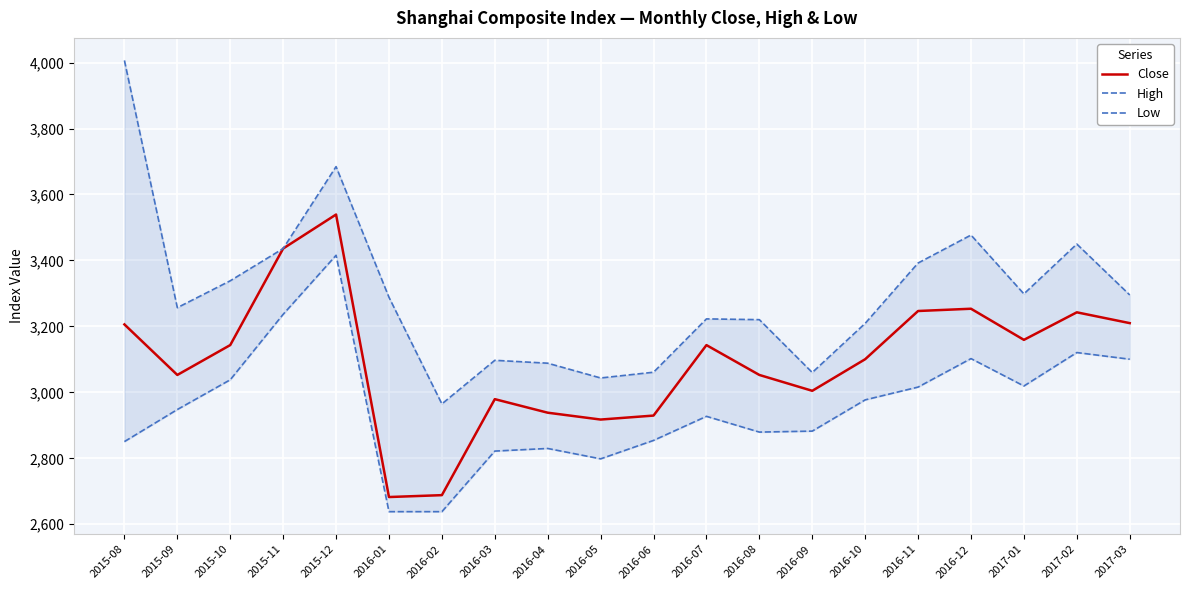

What is the total value across all series at 2017-02?

9813.0